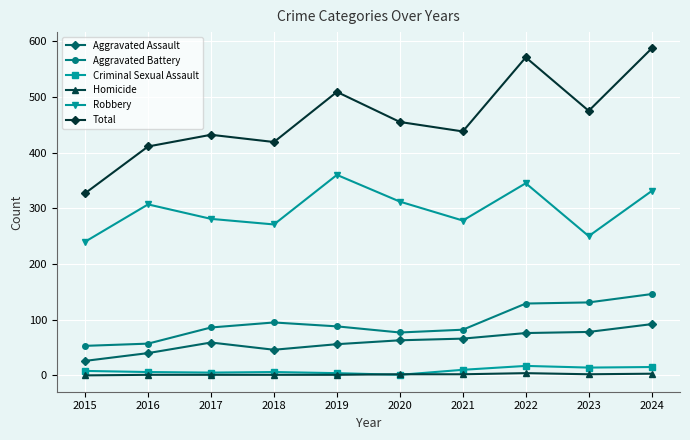

Which series has the largest total across all categories?

Total